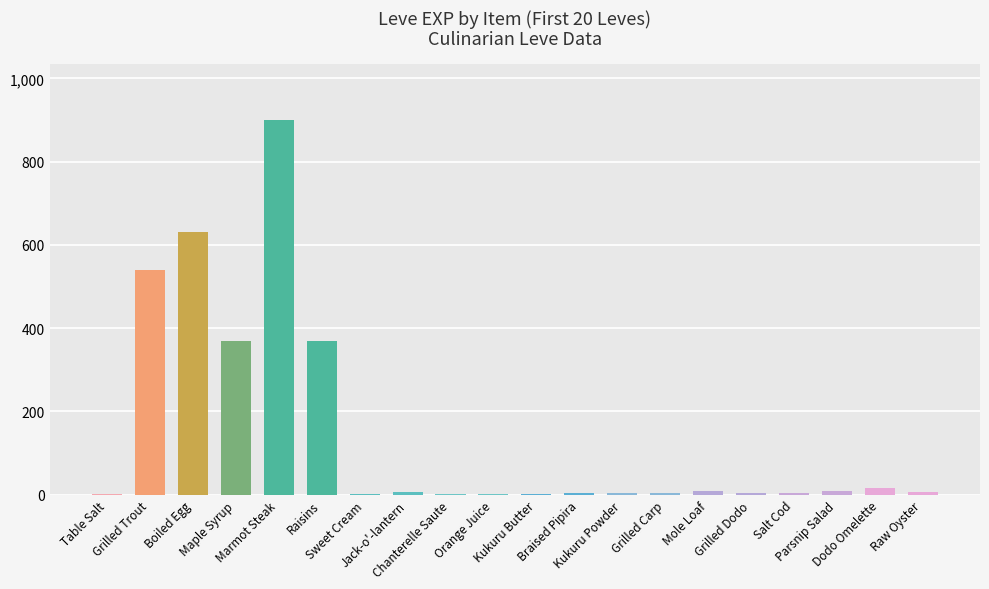

What is the sum of all values?

2881